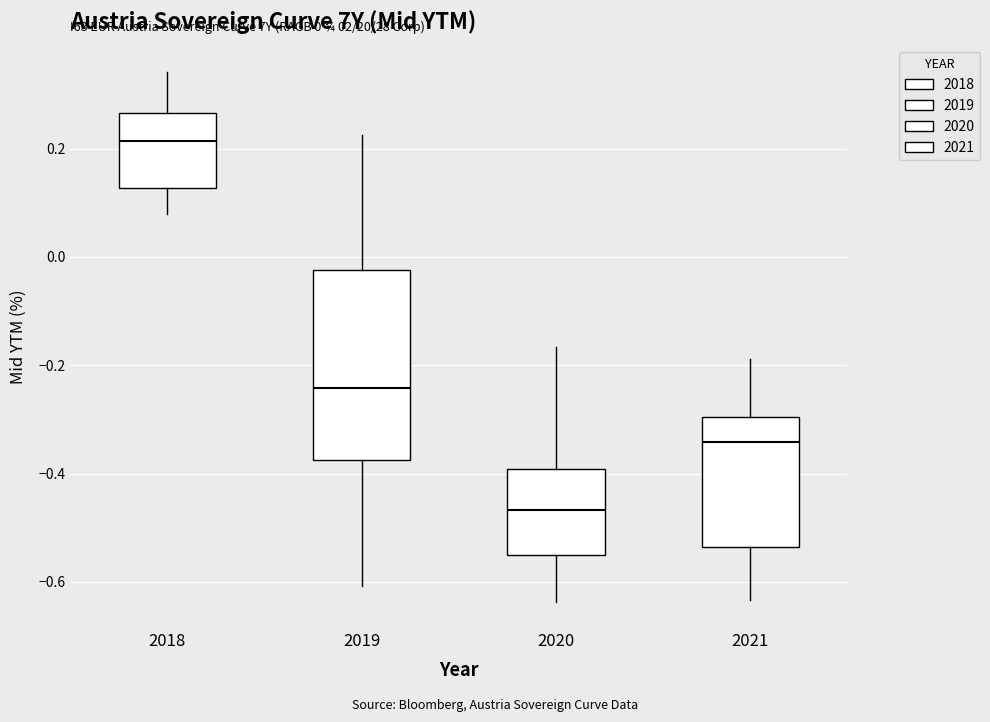

Comparing the boxes themselves (not the whiskers), which one is the tallest?

2019